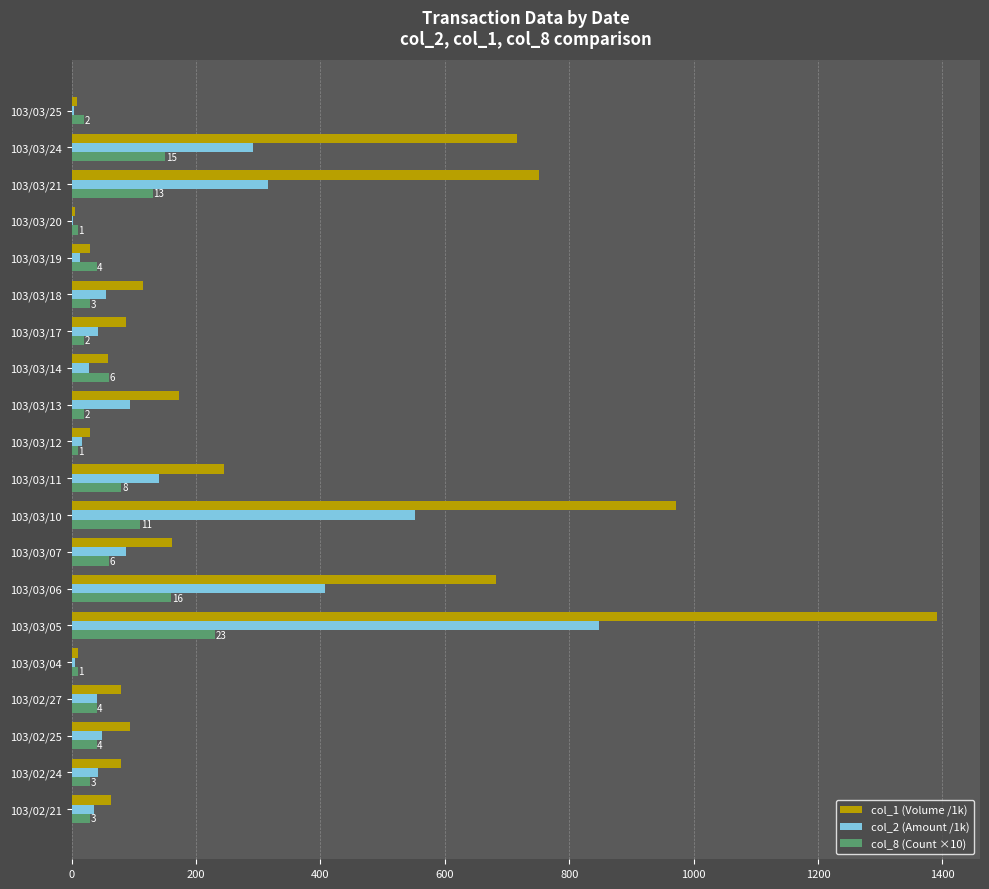

What are all the series names shown in the legend?

col_1 (Volume /1k), col_2 (Amount /1k), col_8 (Count ×10)